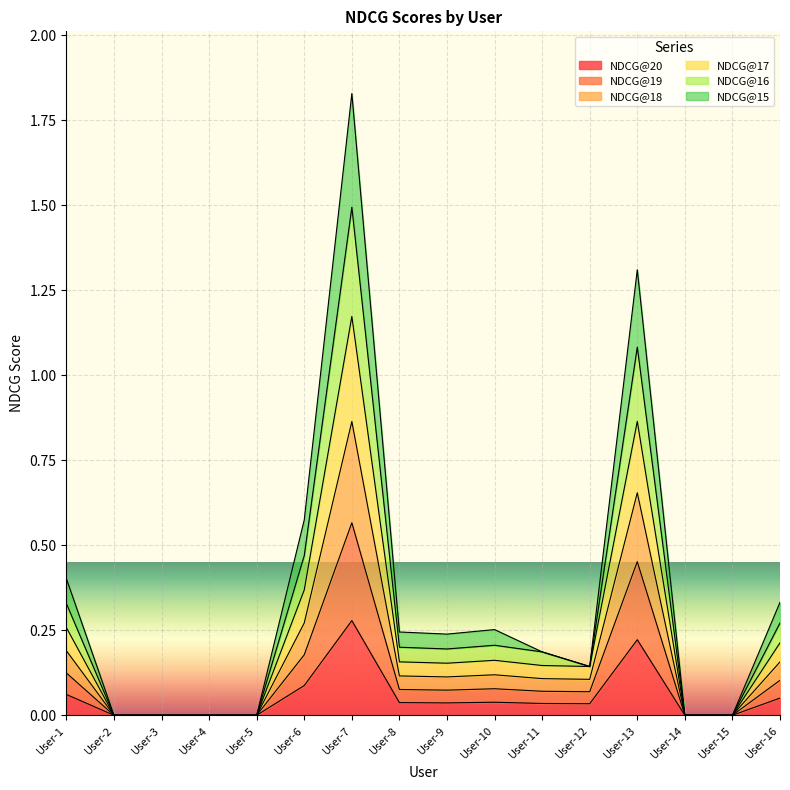

The value of NDCG@20 at User-13 is 0.3. True or false?

False